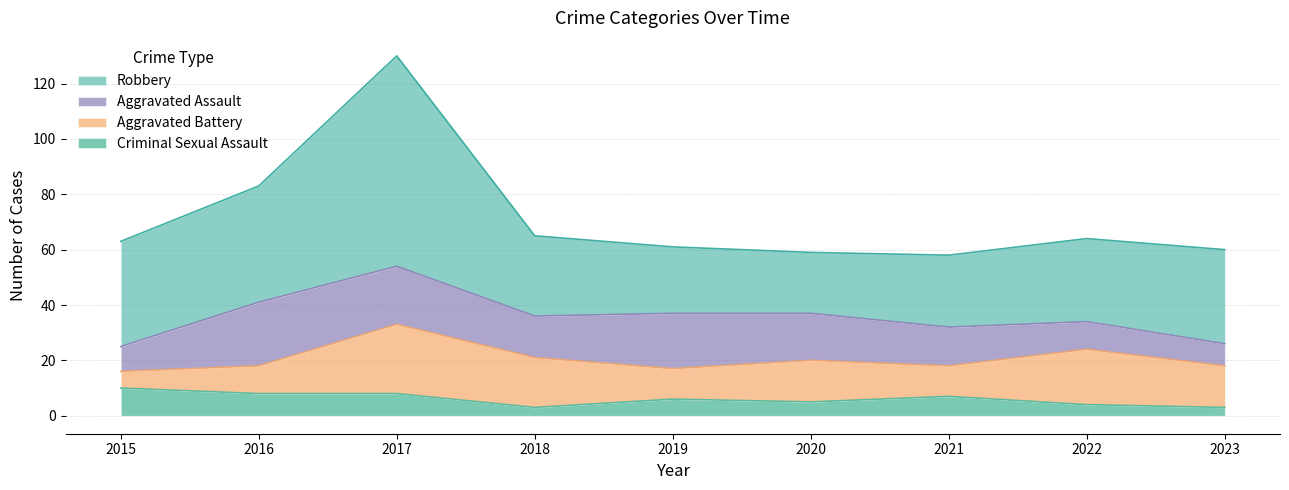

Does the chart have visible grid lines?

Yes